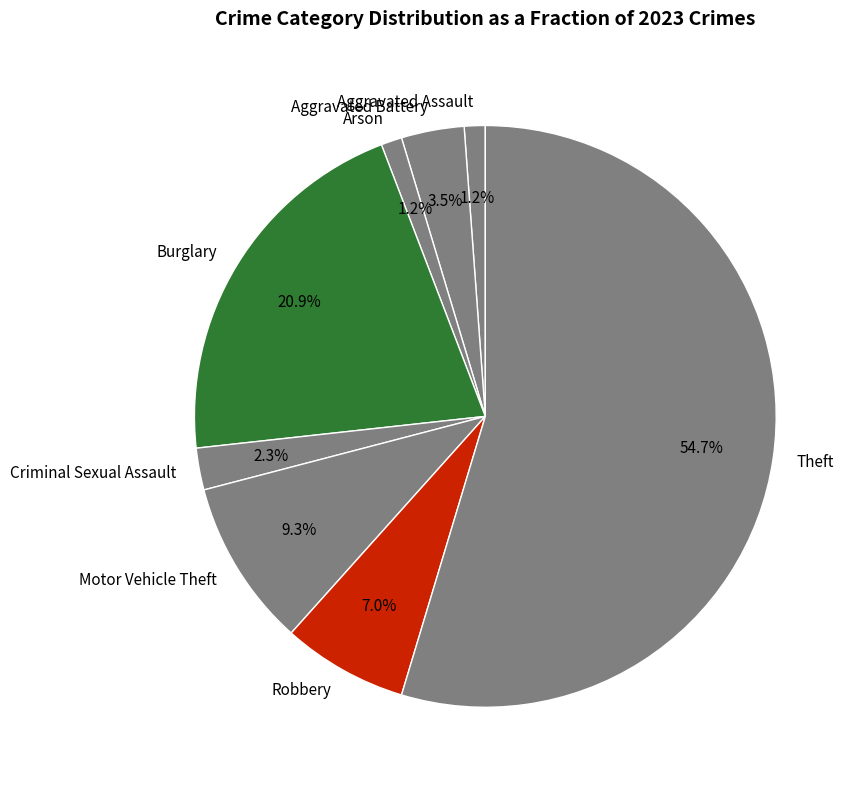

How many slices are in this pie chart?

8